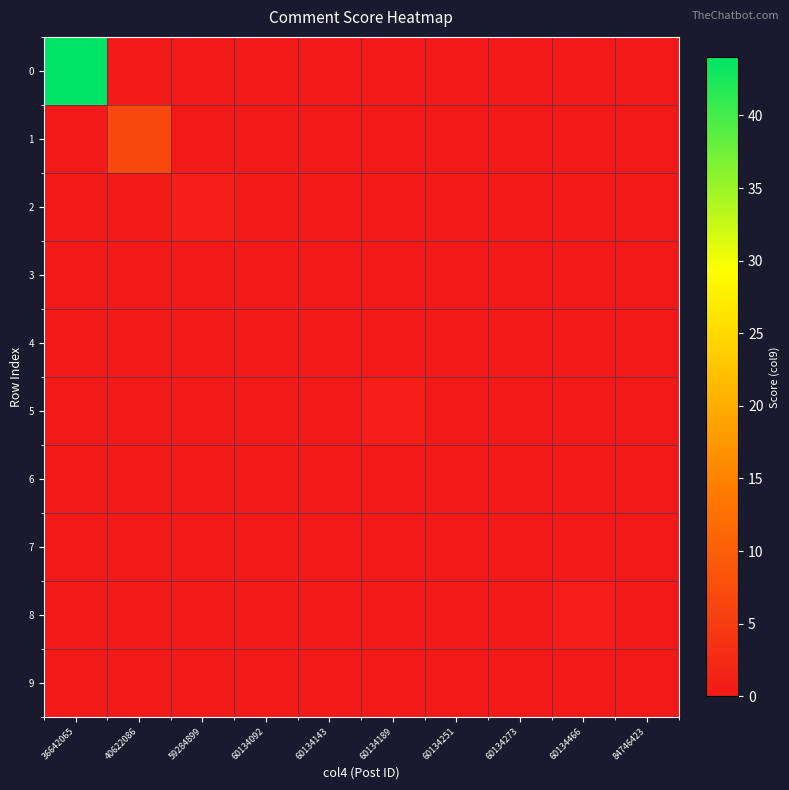

What is the total value across all series at 59284899?

1